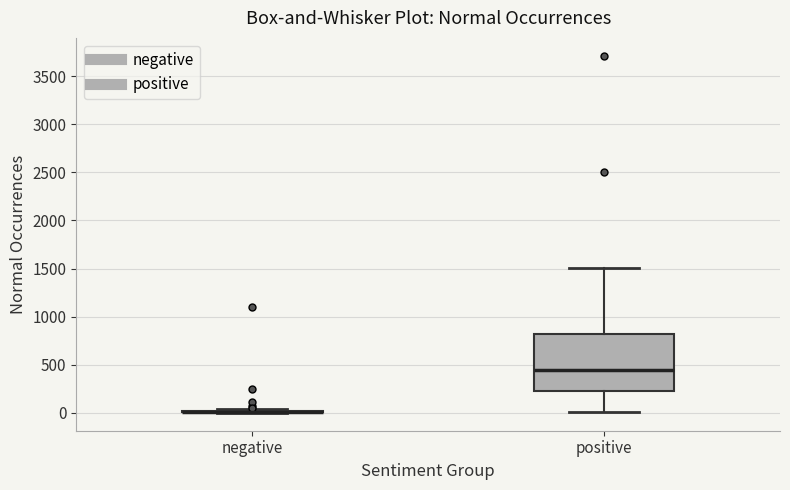

Reading left to right, transcribe this box plot: for each box, give where its median line is, the range the box spans, and where its two whiskers end, as read against the y-axis. The values are not printed on the chart, so give them approximately, as read against the axis.

negative: box collapsed to a line at 0, whiskers 0 to 50
positive: median 450, box 250 to 800, whiskers 0 to 1500